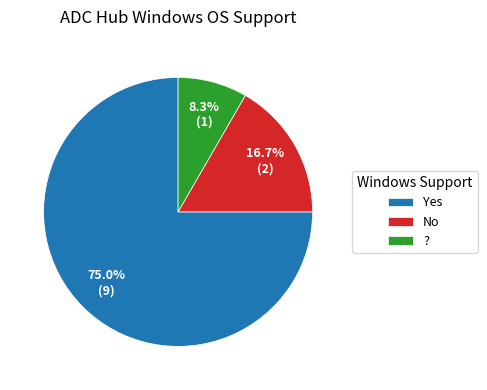

The No slice represents 6% of the pie. True or false?

False